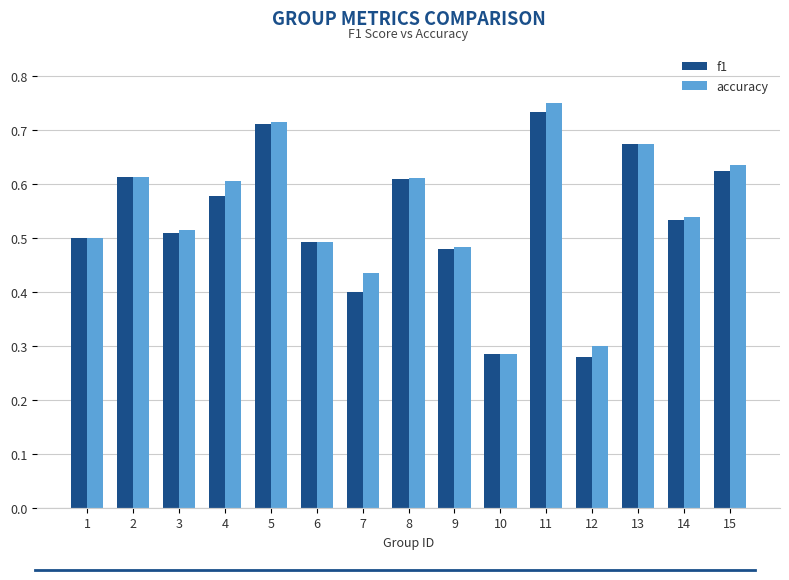

Between 9 and 10, which series saw the biggest shift?

accuracy